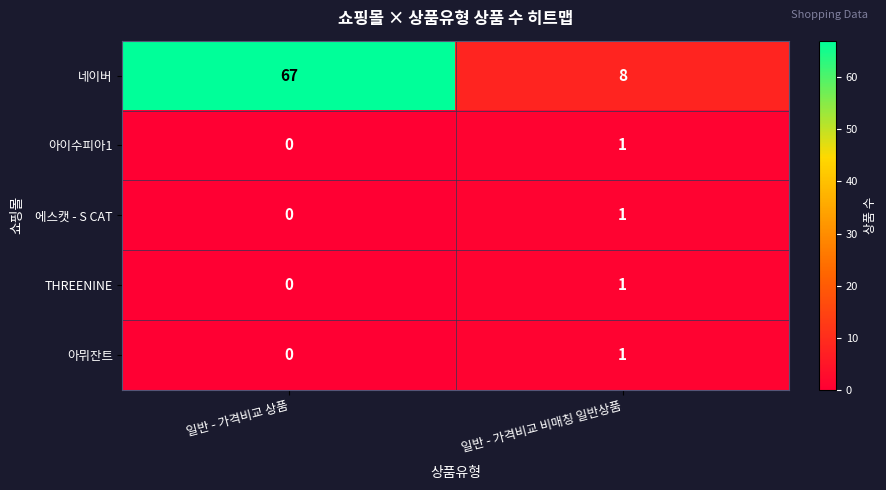

How many data points does each series have?

2